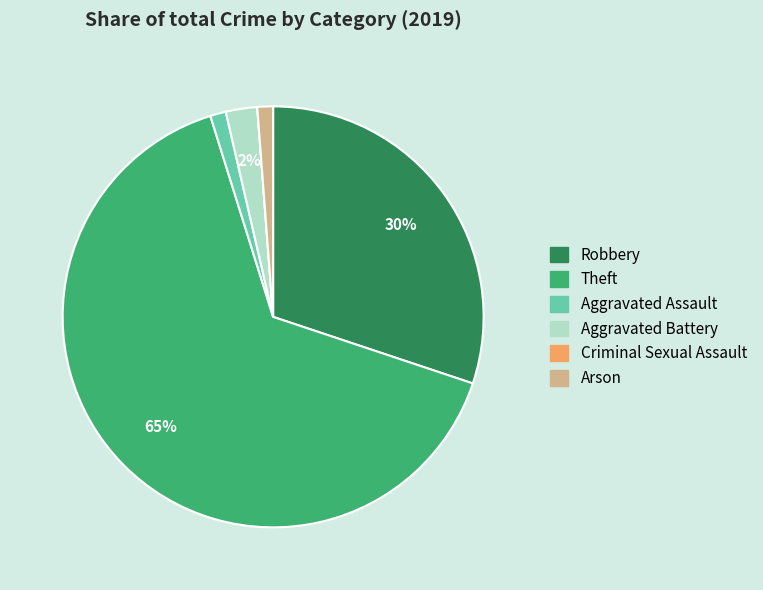

Is it true that Aggravated Battery is 9% of the pie?

False